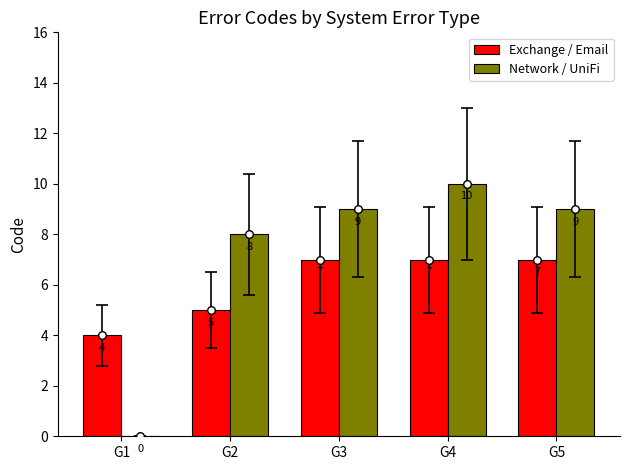

At how many categories does at least one series exceed 7?

4